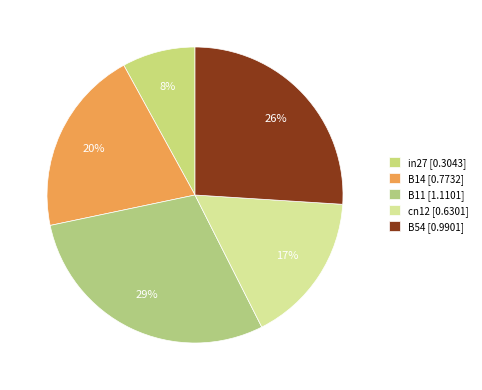

What is the change in value from B14 to B11?

+0.3